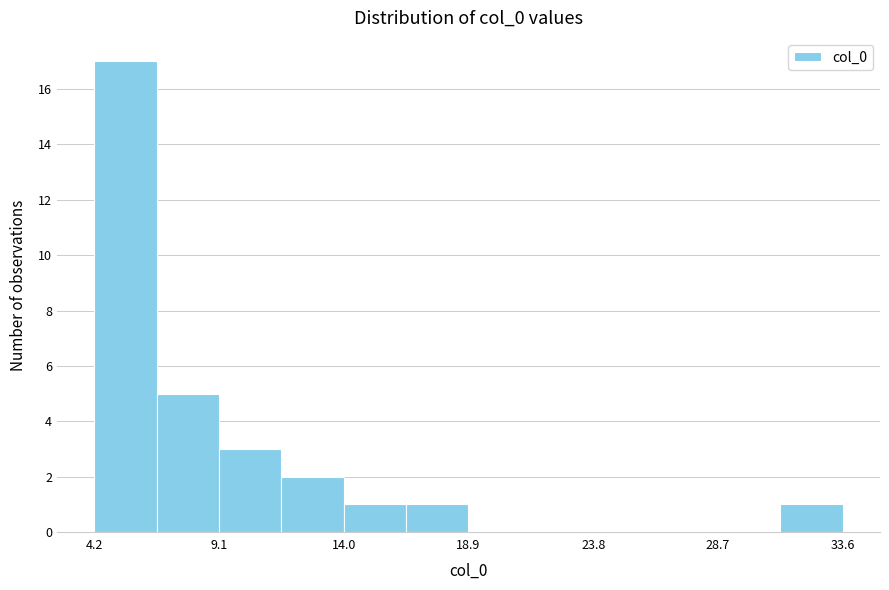

Reading left to right, list every bar in this chart as the range it spans on the x-axis followed by its height. Neither the bar edges nor the heights are printed on the chart, so give them approximately, as read against the axes.

4.0 to 6.5: 17
6.5 to 9.0: 5
9.0 to 11.5: 3
11.5 to 14.0: 2
14.0 to 16.5: 1
16.5 to 19.0: 1
19.0 to 21.5: 0
21.5 to 24.0: 0
24.0 to 26.0: 0
26.0 to 28.5: 0
28.5 to 31.0: 0
31.0 to 33.5: 1